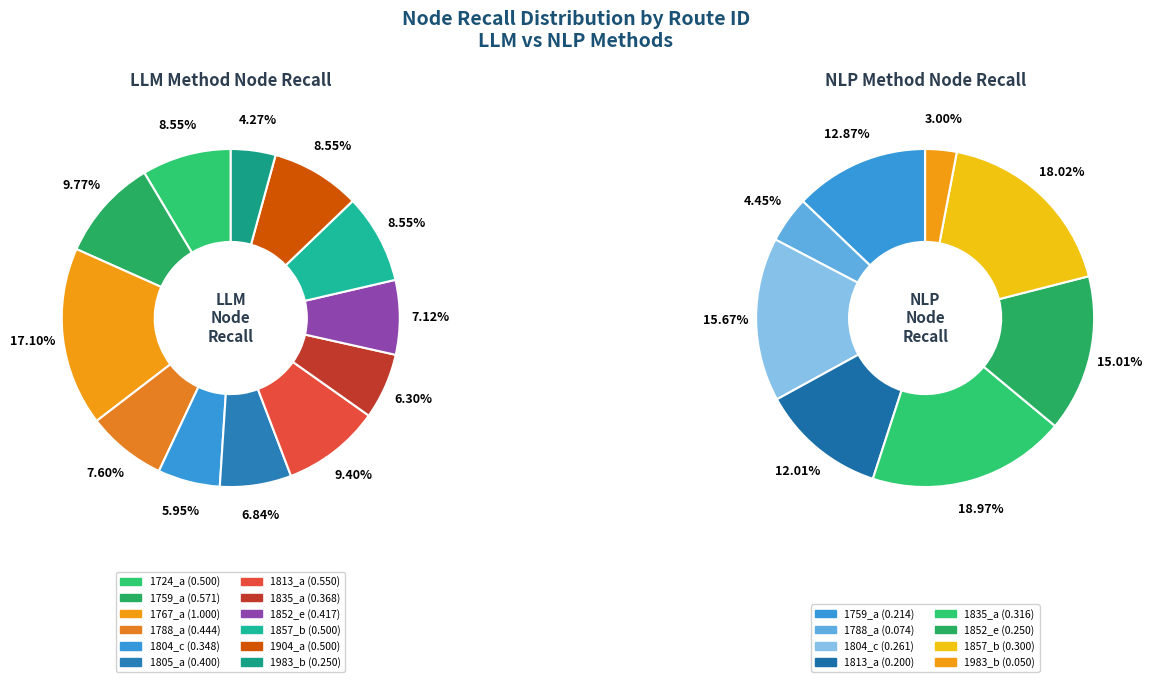

To the nearest percent, what portion does 10 represent?

9%